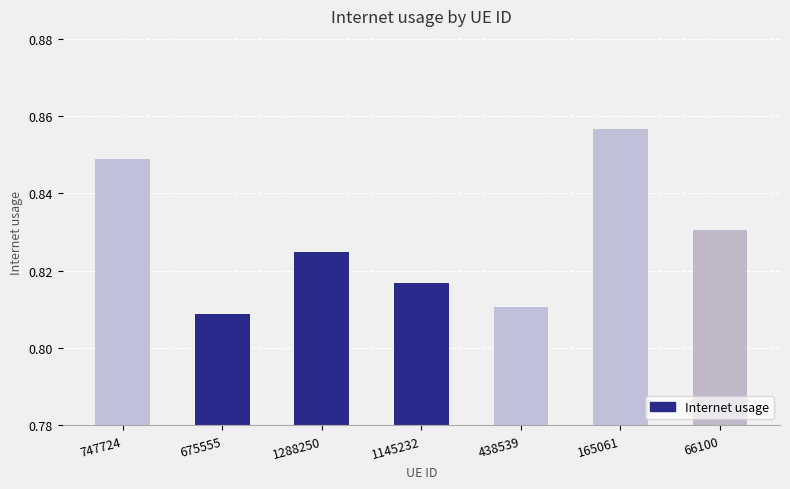

At which category does the chart reach its peak across all series?

165061